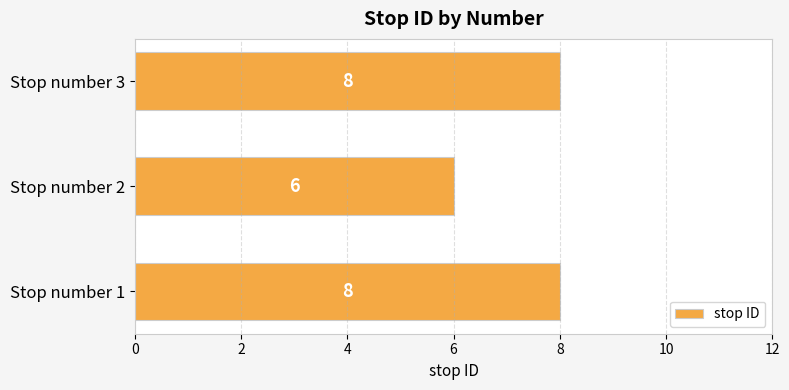

Which category has the lowest value across all series?

Stop number 2